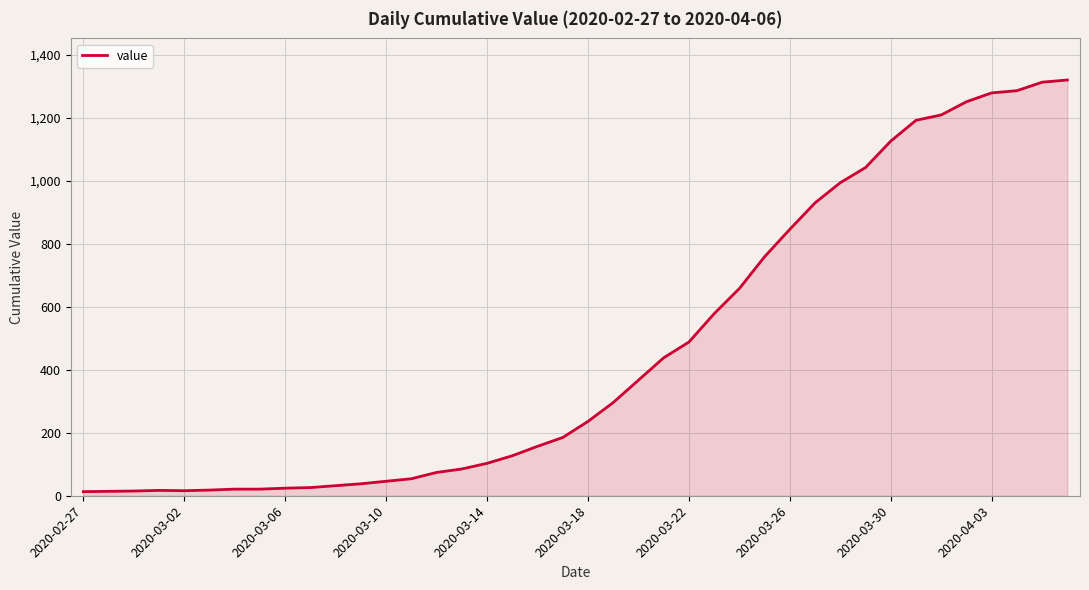

What is the greatest value displayed?

1320